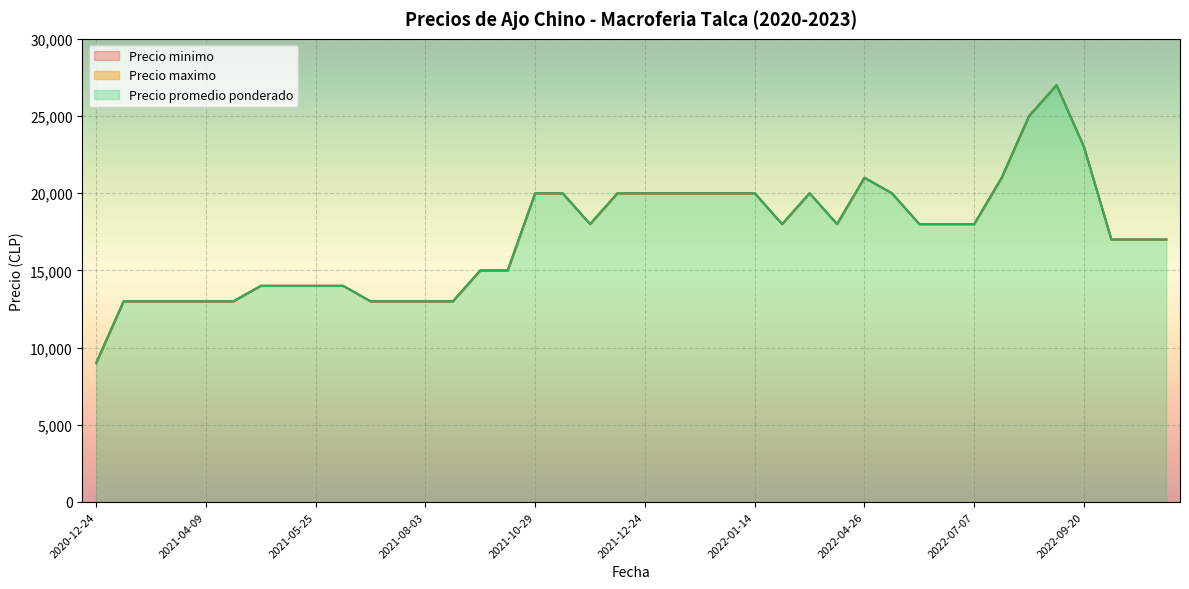

At which category does the chart reach its minimum across all series?

2020-12-24